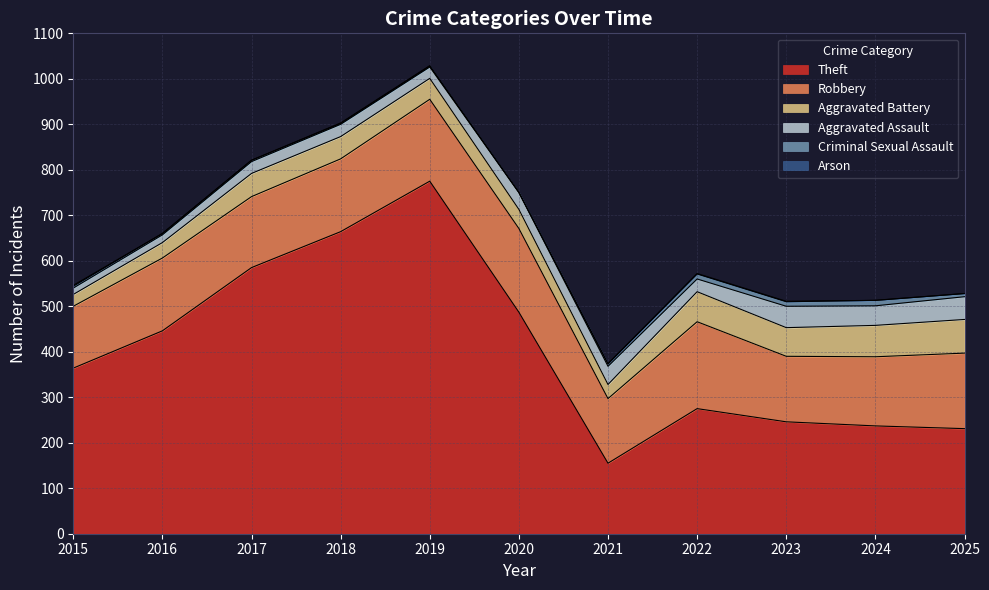

True or false: Aggravated Battery has a value of 31 at 2021.

True